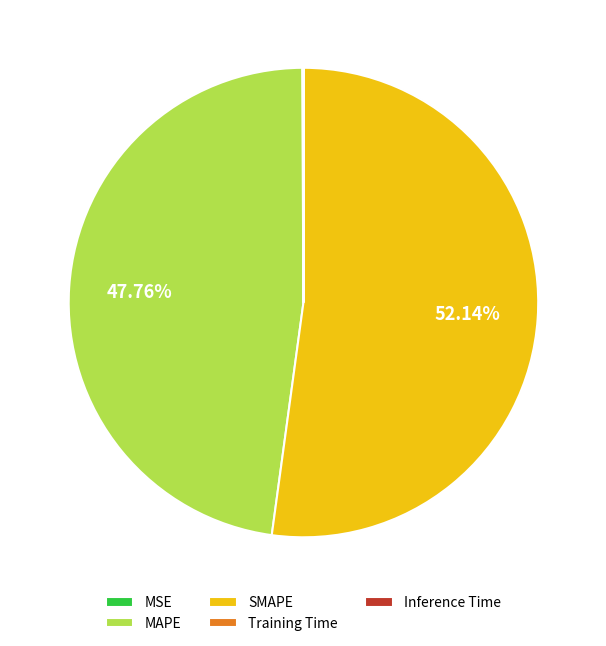

What is the largest slice in the pie chart?

SMAPE